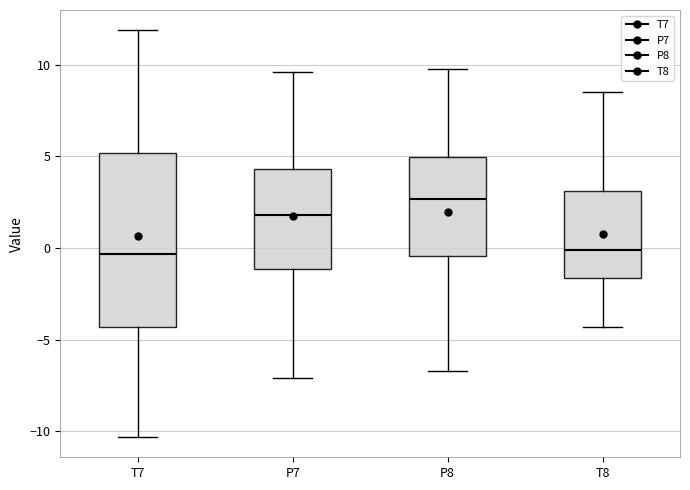

Where does the upper whisker of the box for T7 end on the y-axis? The values are not printed on the chart, so give them approximately, as read against the axis.

12.0